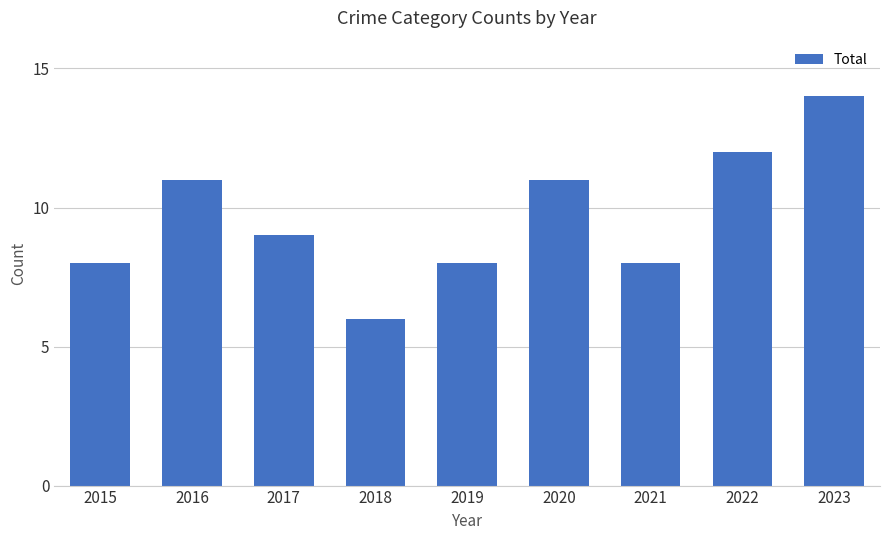

The chart shows a value of 9 at 2017. True or false?

True